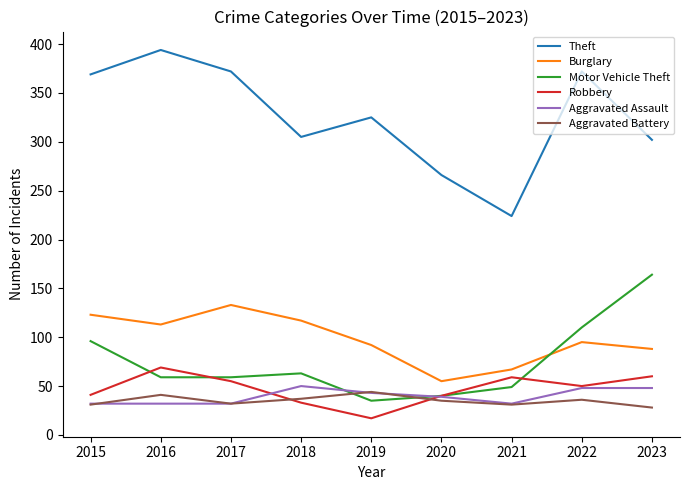

What is the sum of all Theft values?

2929